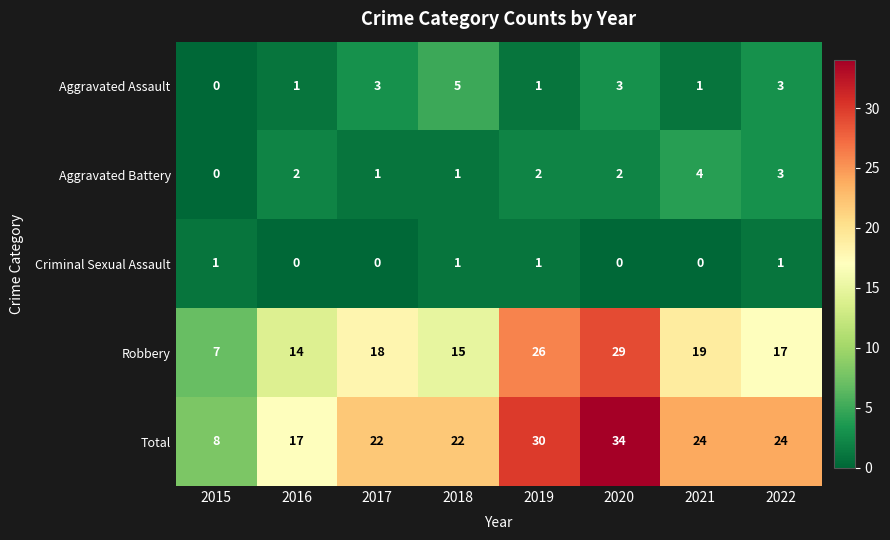

Is it true that Criminal Sexual Assault equals 0 at 2020?

True